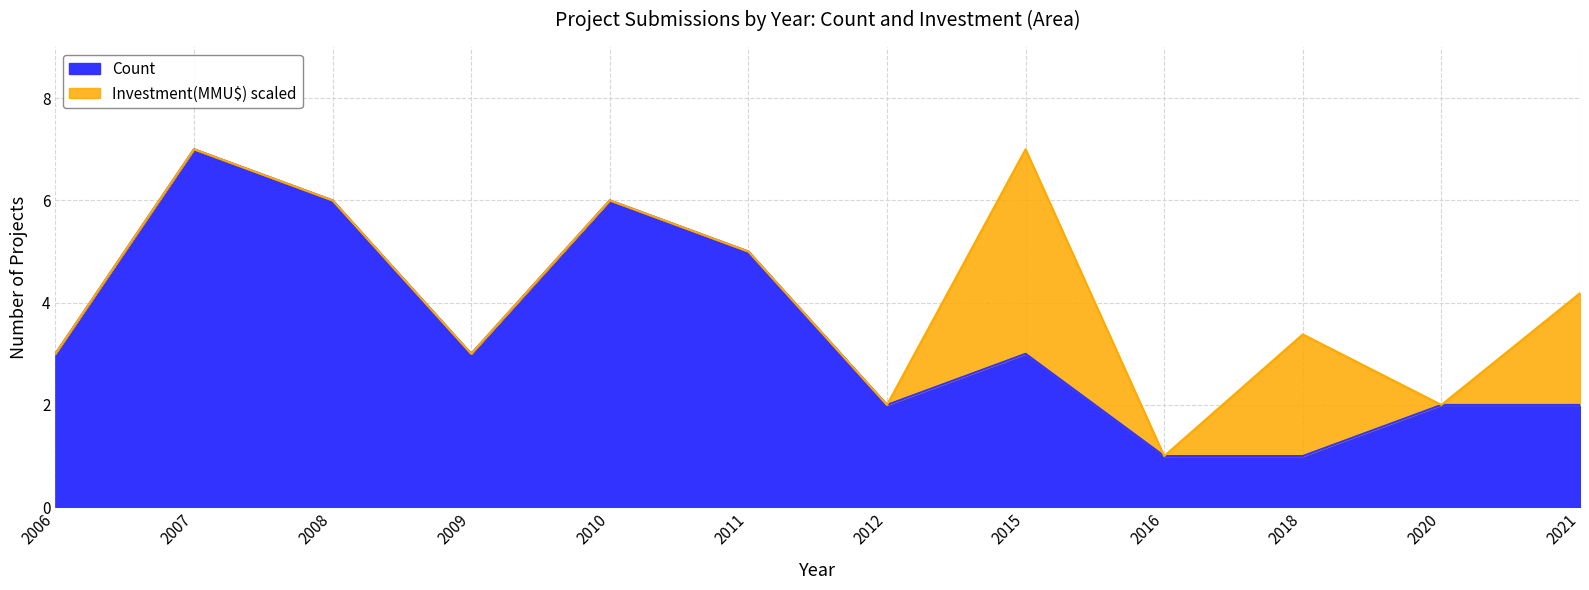

True or false: the data shows 3 at 2006.

True